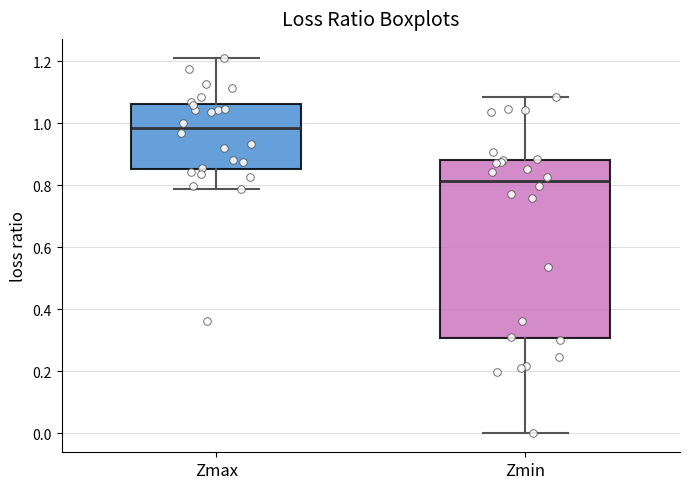

Which box's median line is the lowest?

Zmin